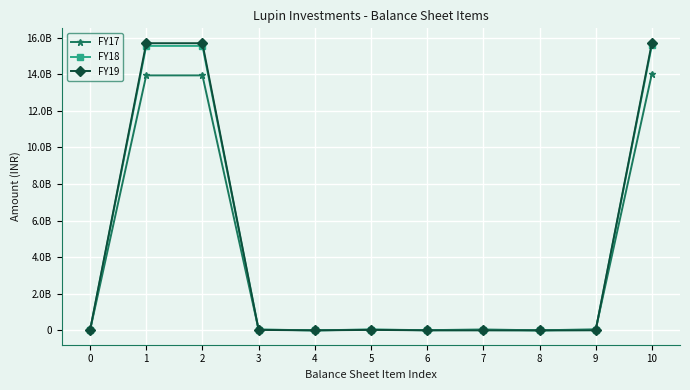

At how many categories does at least one series exceed 15081836372?

3